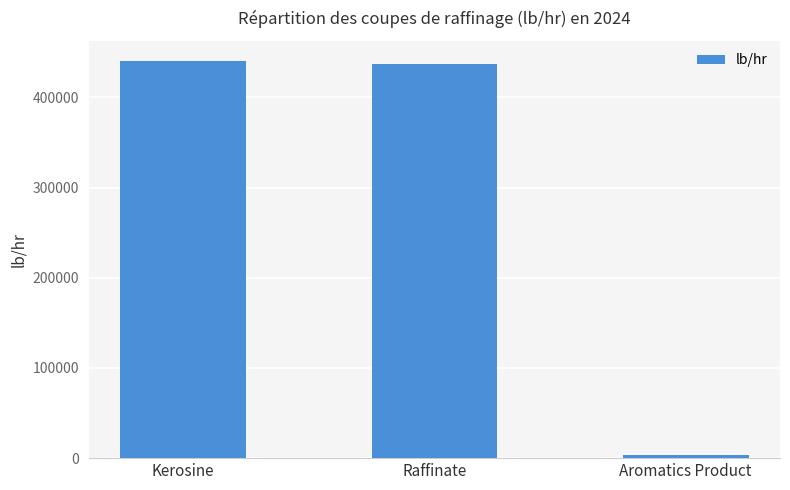

Rank the categories by value from lowest to highest.

Aromatics Product, Raffinate, Kerosine